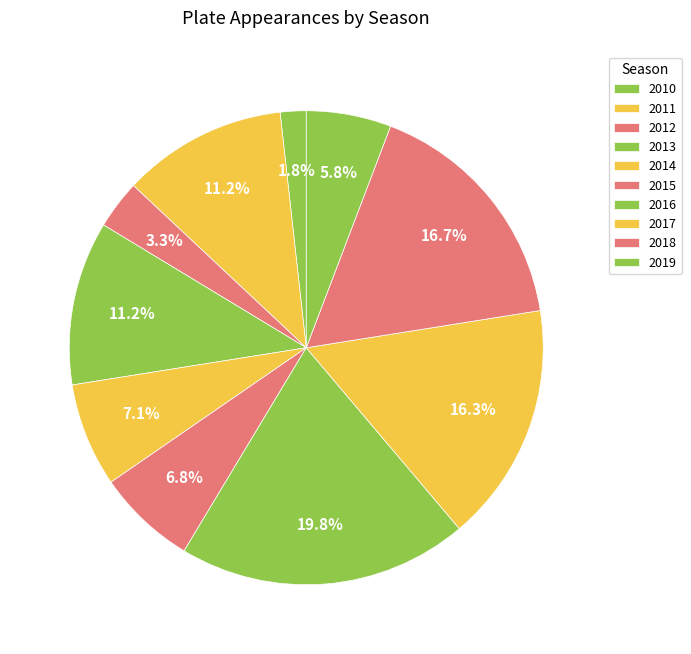

True or false: 2017 accounts for 22% of the total.

False